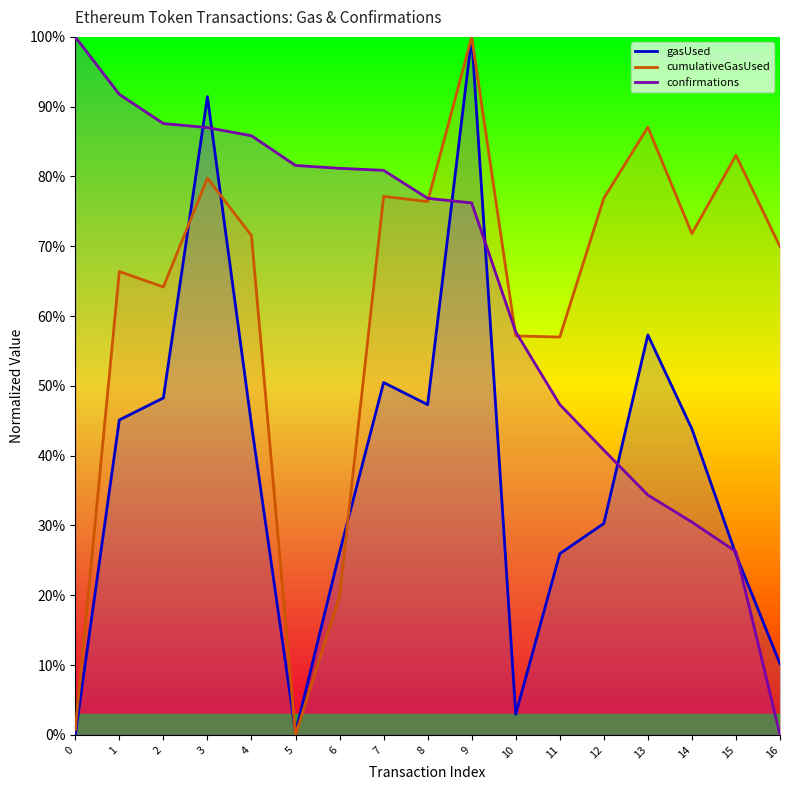

Is it true that cumulativeGasUsed equals 1.2 at 13?

False